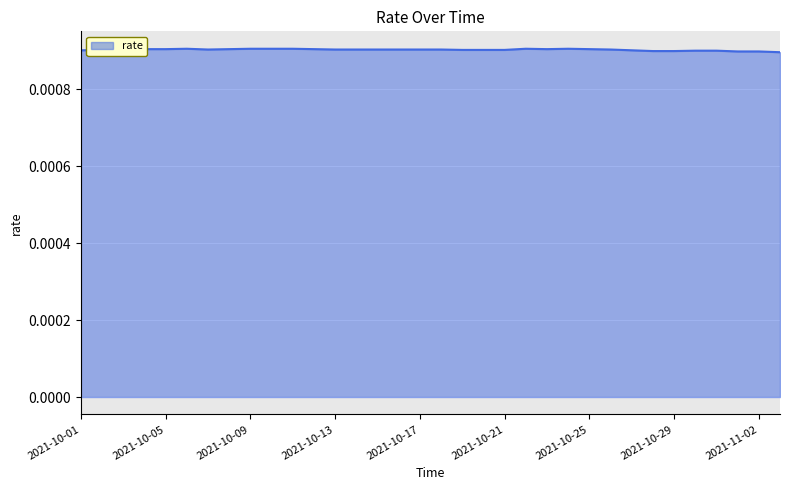

How many interior local valleys (lower than both neighbors) does the data have?

2